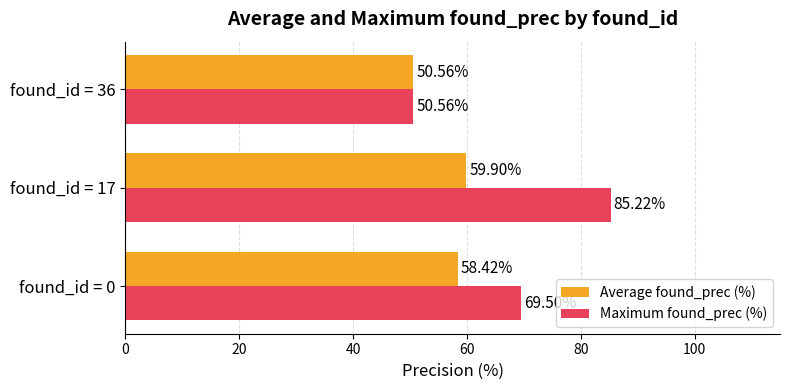

What is the sum of the Maximum found_prec (%) values at found_id = 36 and found_id = 17?

135.8